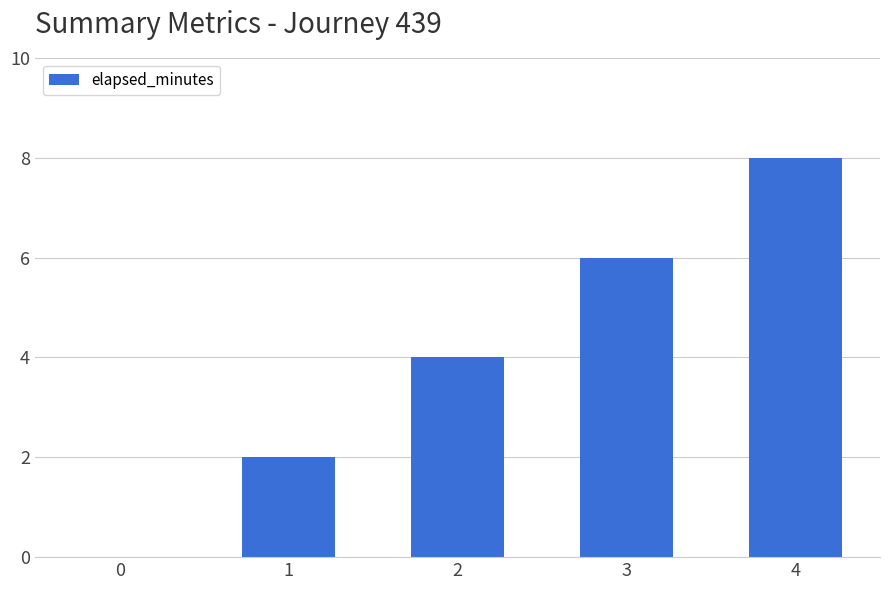

What is the sum of all values?

20